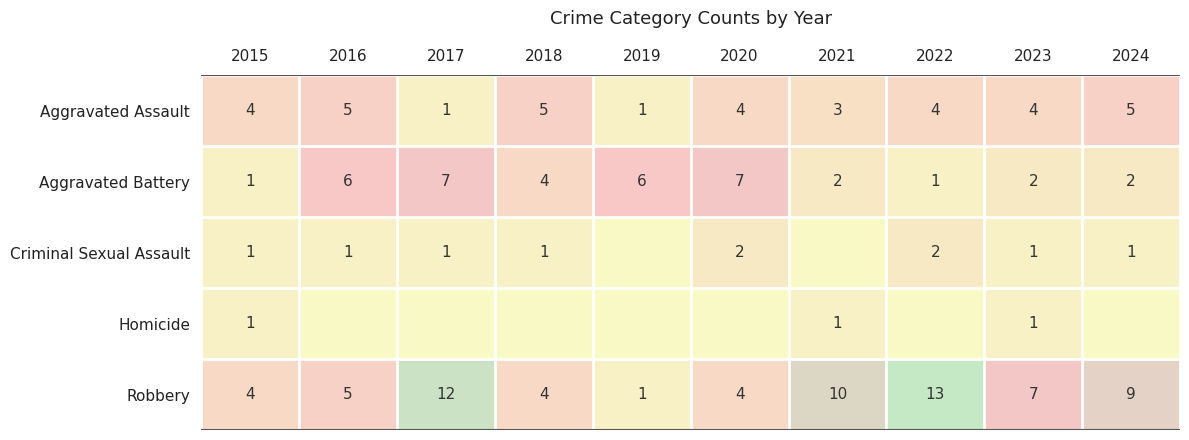

What is the sum of all Robbery values?

69